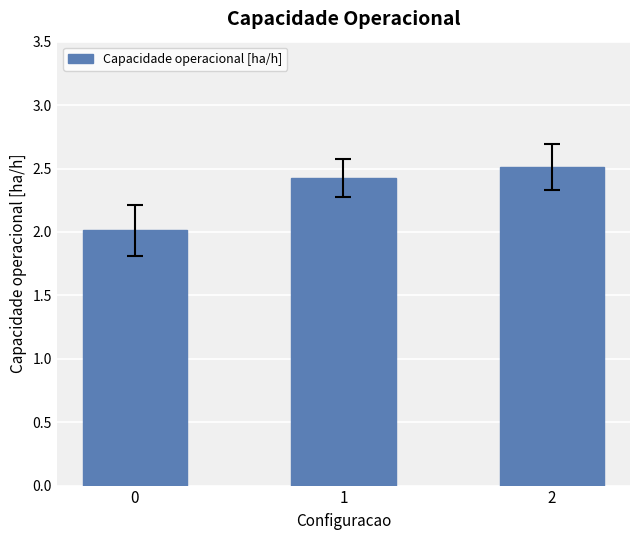

Reading left to right, list all the values displayed in this chart.

2.0	2.4	2.5